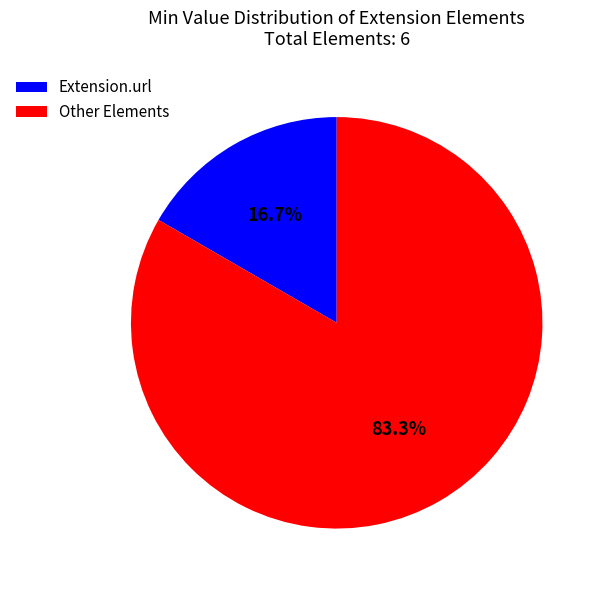

Which slice represents more than half of the pie?

Other Elements